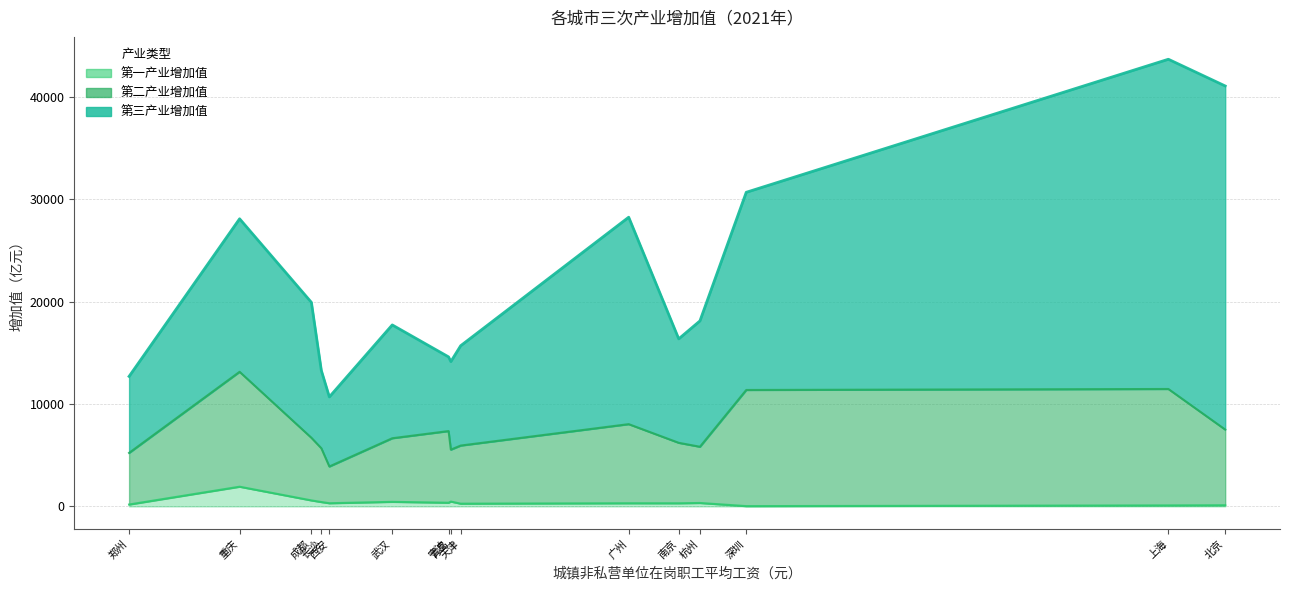

At 深圳, list the series in order from smallest to largest.

第一产业增加值, 第二产业增加值, 第三产业增加值